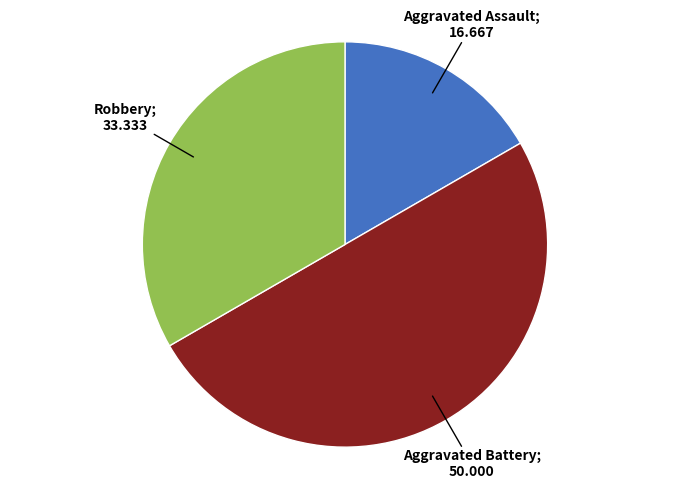

Count the number of slices in the pie.

3